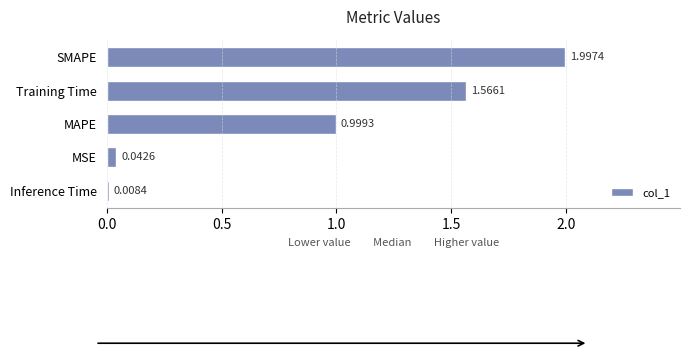

What is the change in value from Inference Time to SMAPE?

+2.0